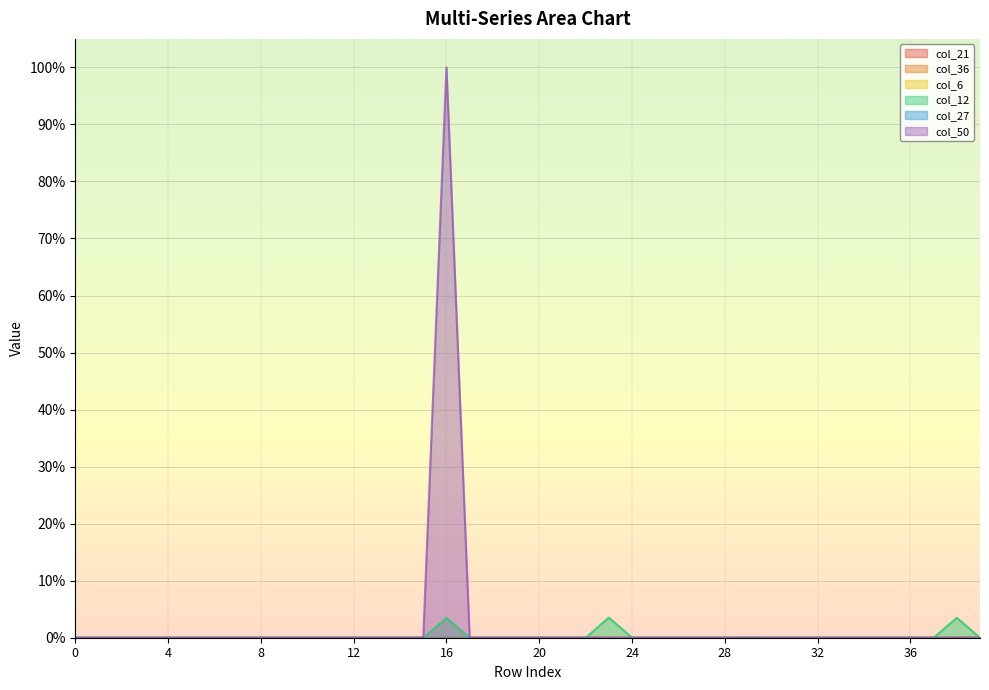

At which category is the sum across all series the highest?

16